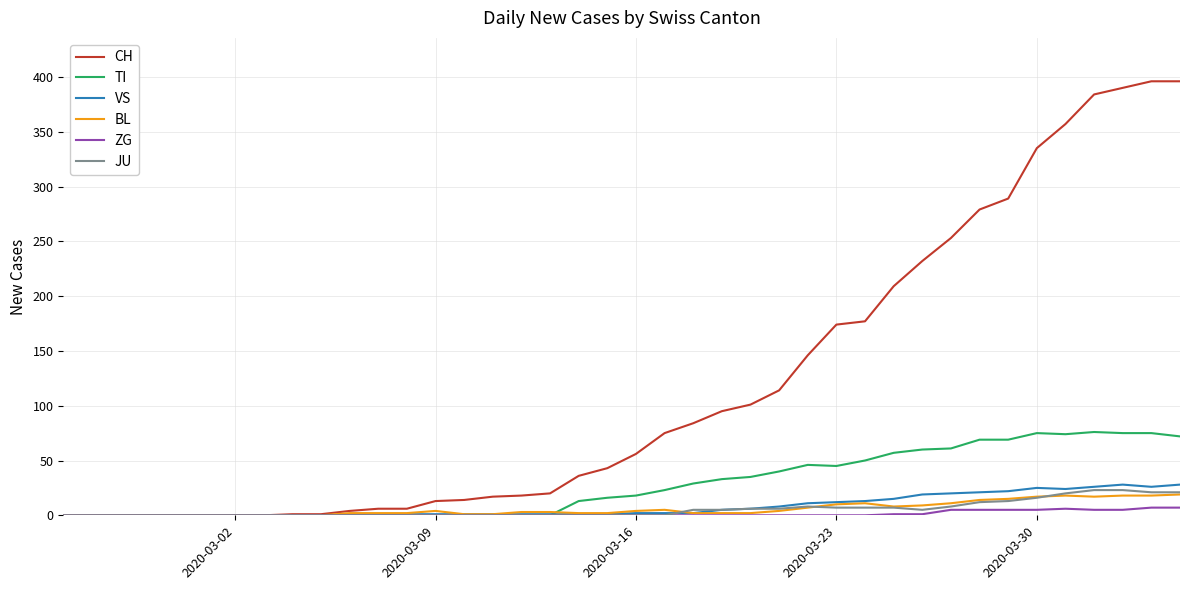

What is the maximum value shown in the chart?

396